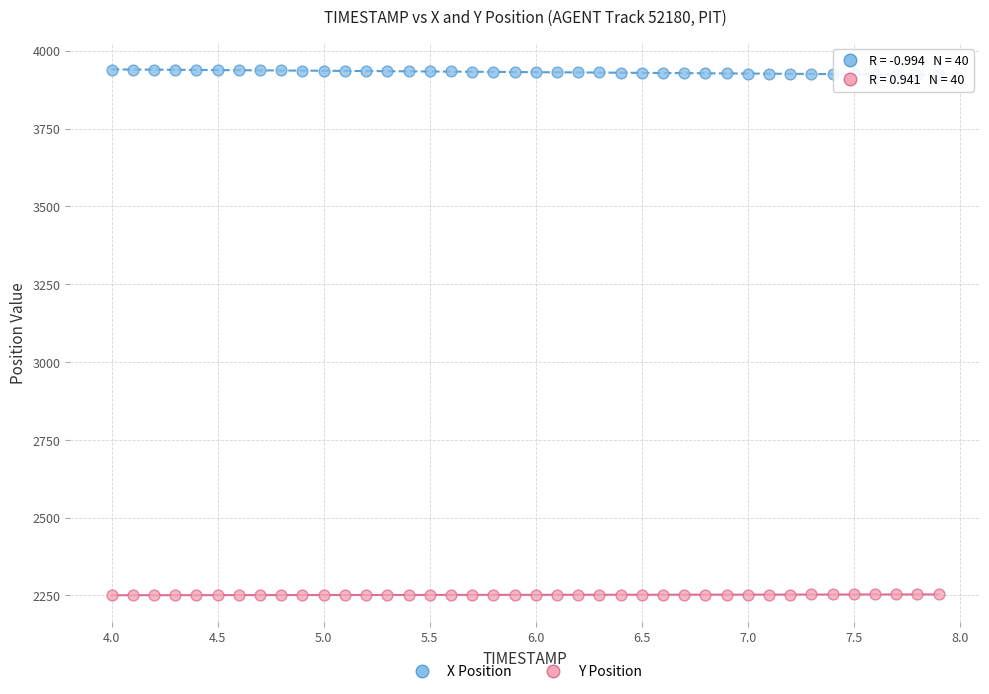

Which series reaches the minimum Y coordinate?

Y Position